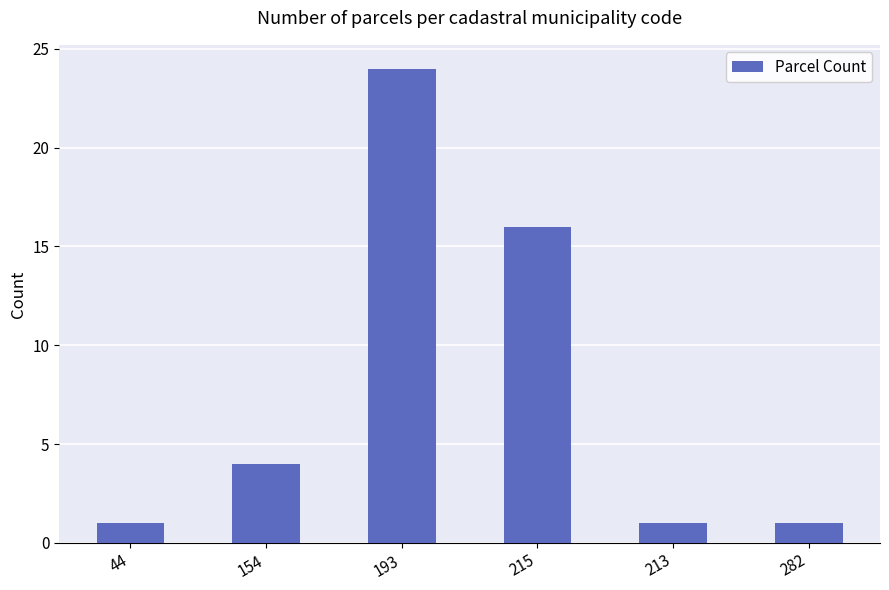

Which label corresponds to the largest value in the chart?

193